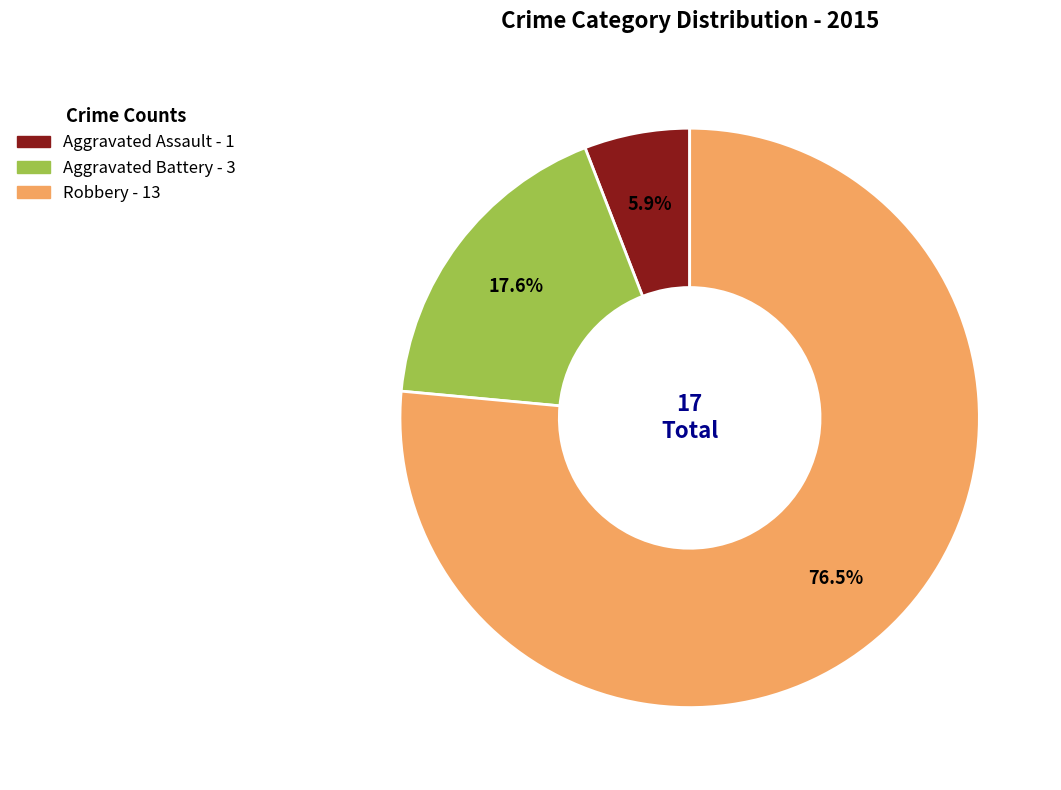

How many segments does this pie chart have?

3